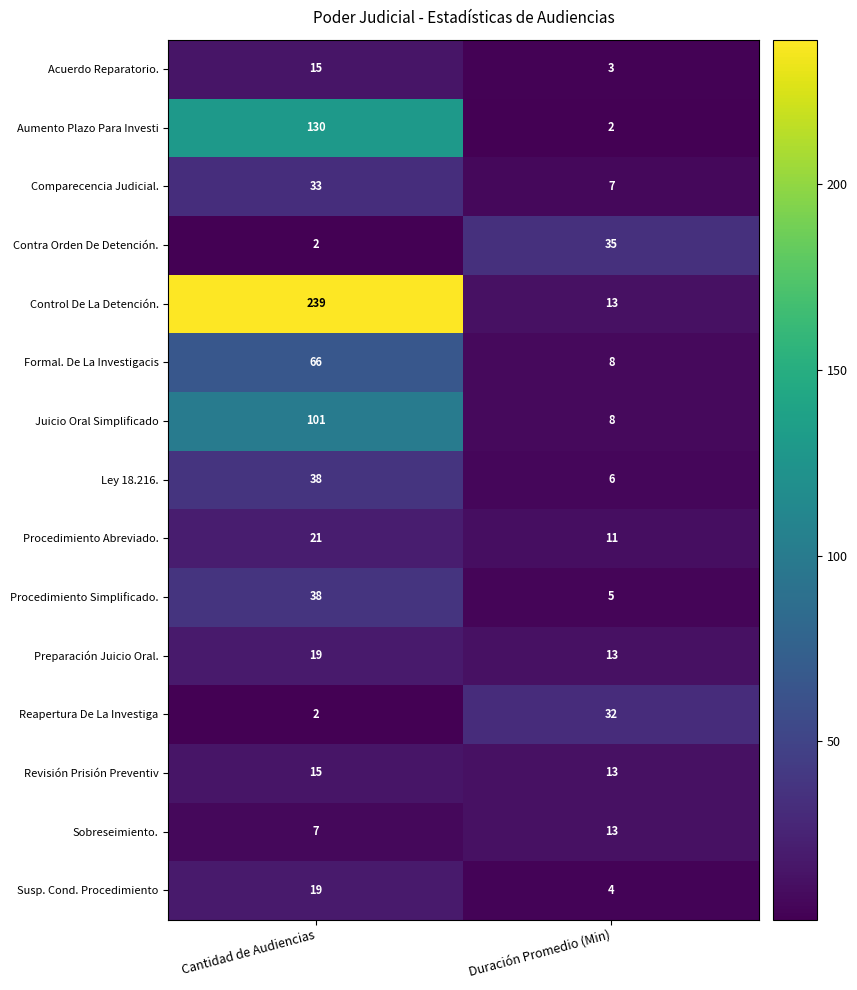

What is the spread (max minus min) of values at Cantidad de Audiencias?

237